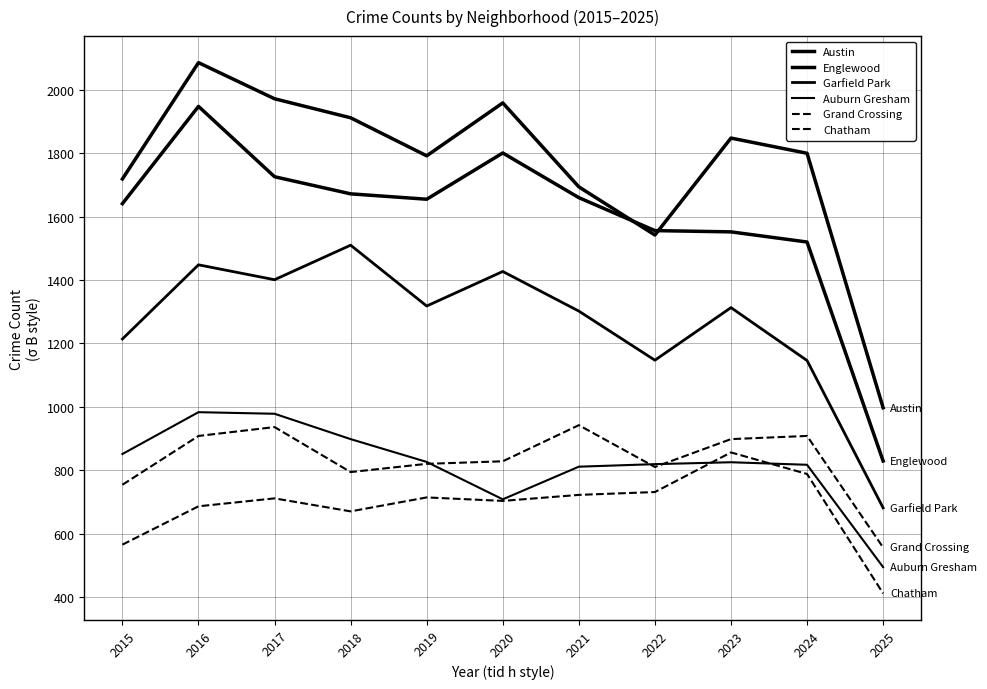

How many lines are shown in the chart?

6